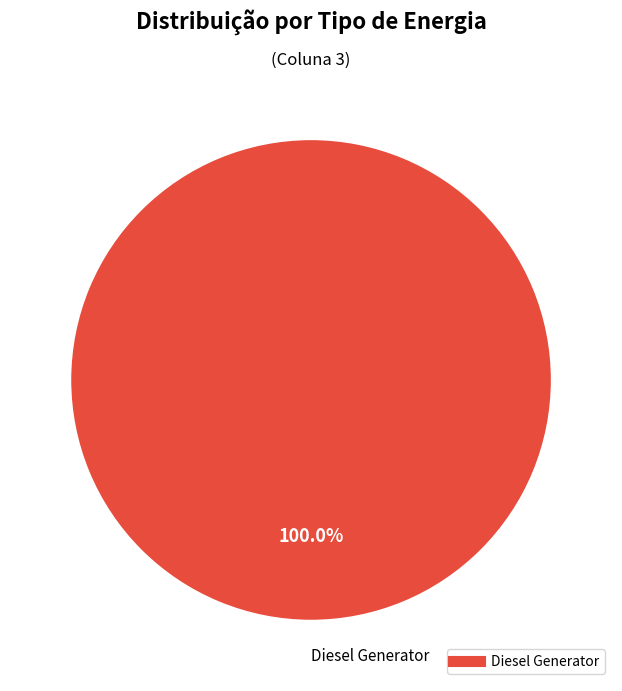

Is there any slice that represents more than half of the pie?

Yes